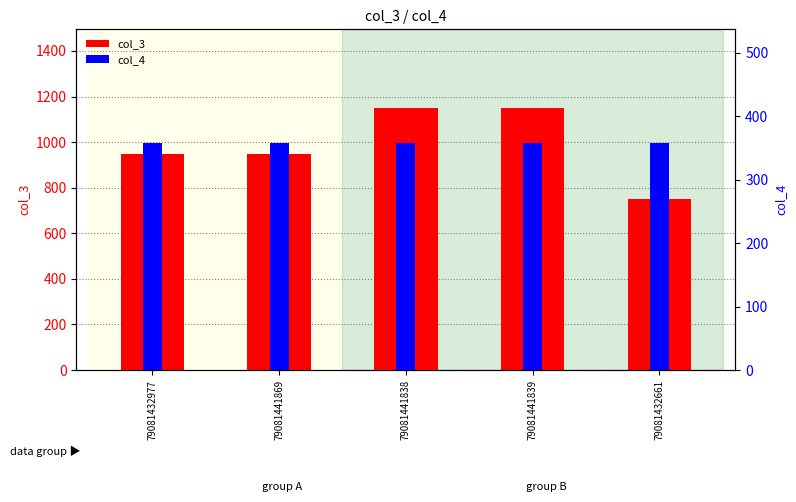

Reading left to right, transcribe all the data shown in this chart.

col_3: 950	950	1150	1150	750
col_4: 358	358	358	358	358